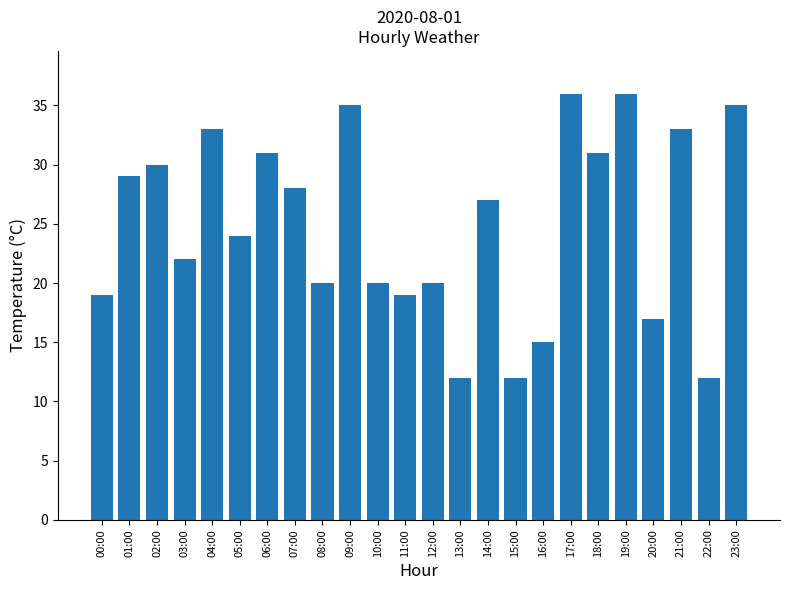

What is the difference between the second highest and minimum values?

24